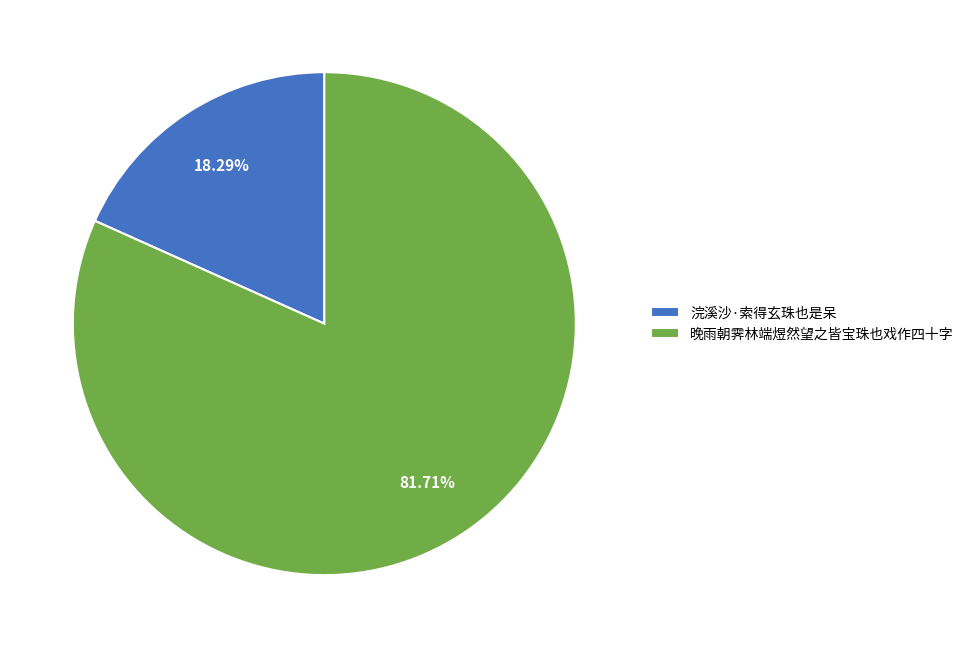

Between 浣溪沙·索得玄珠也是呆 and 晚雨朝霁林端煜然望之皆宝珠也戏作四十字, which is larger?

晚雨朝霁林端煜然望之皆宝珠也戏作四十字